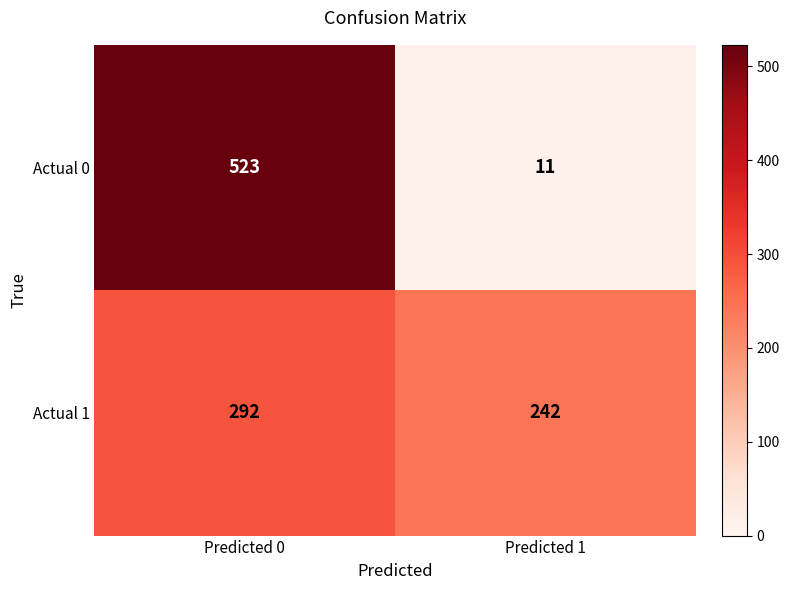

At Predicted 1, list the series in order from smallest to largest.

Actual 0, Actual 1